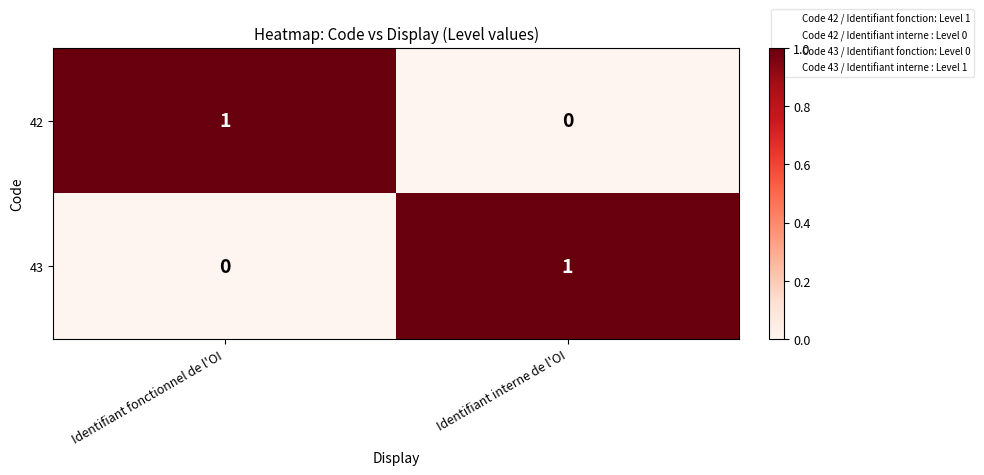

Which category has the lowest value in the 42 series?

Identifiant interne de l'OI